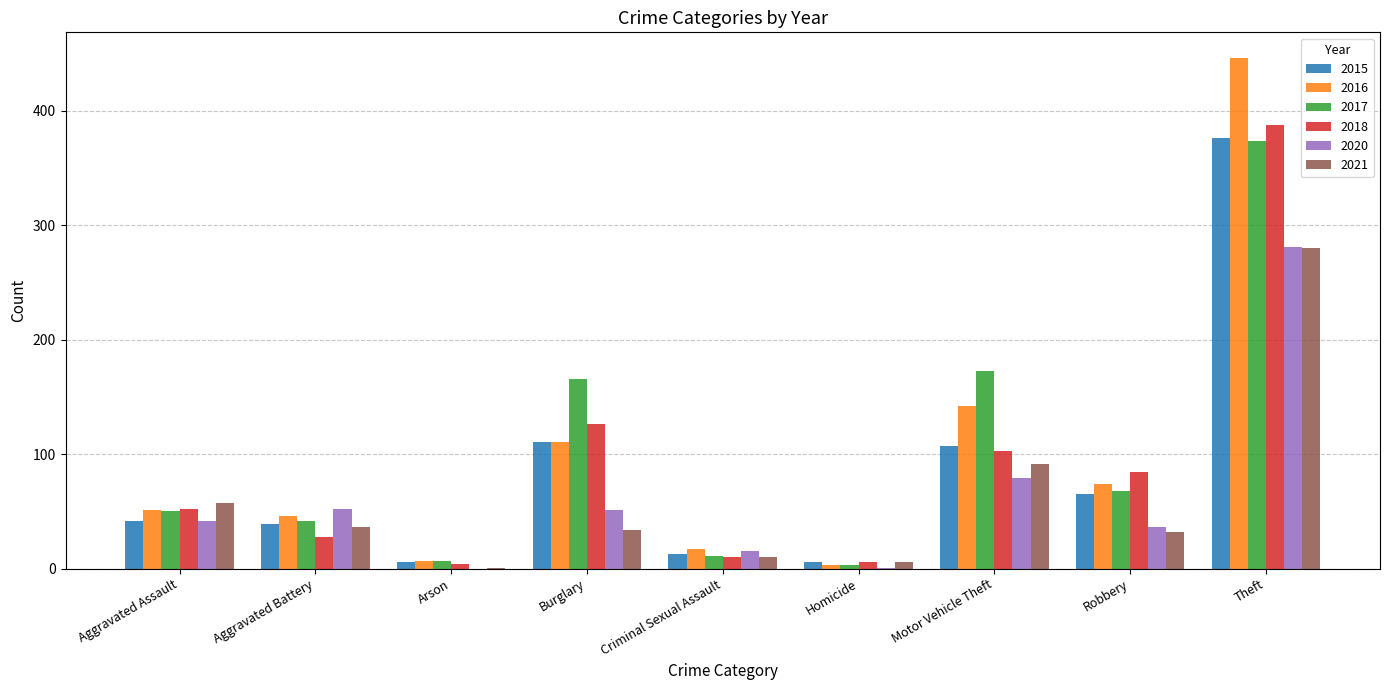

How many data points does each series have?

9